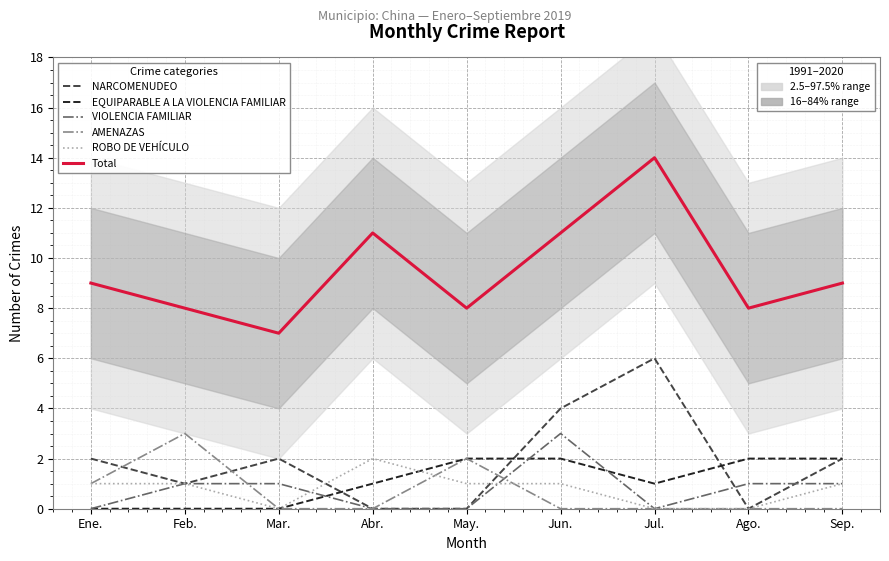

Where is the first local minimum for EQUIPARABLE A LA VIOLENCIA FAMILIAR?

Jul.